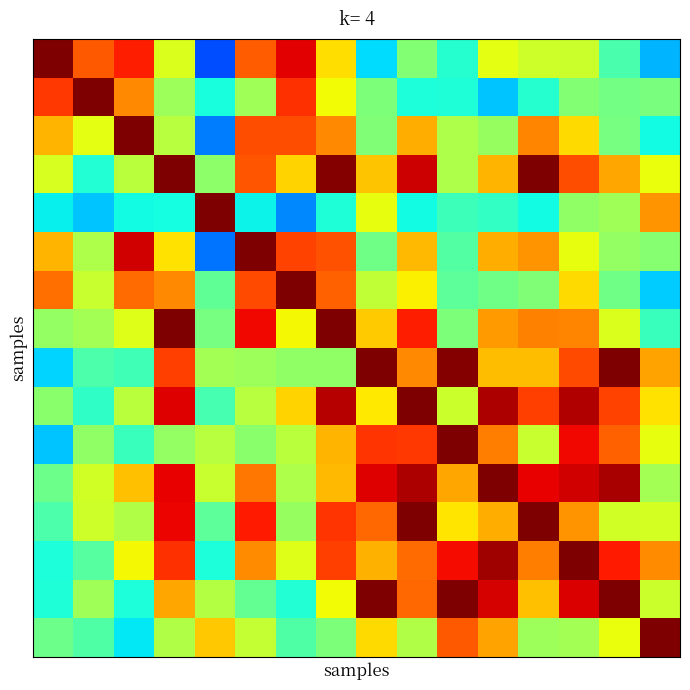

At how many categories does at least one series exceed 0?

16